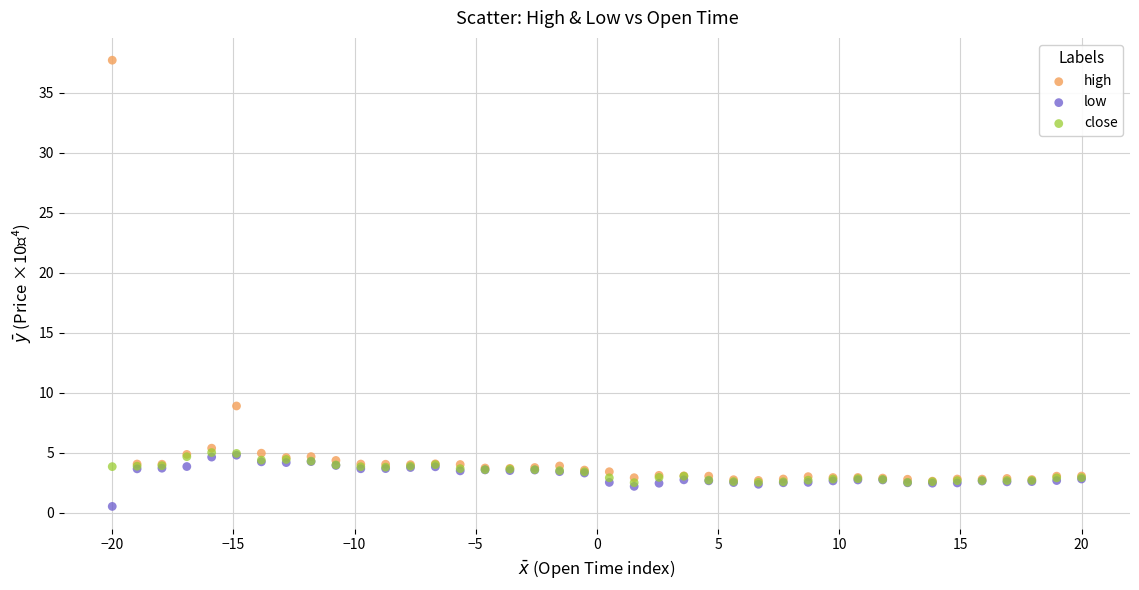

Which series has the largest Y range (max minus min)?

high